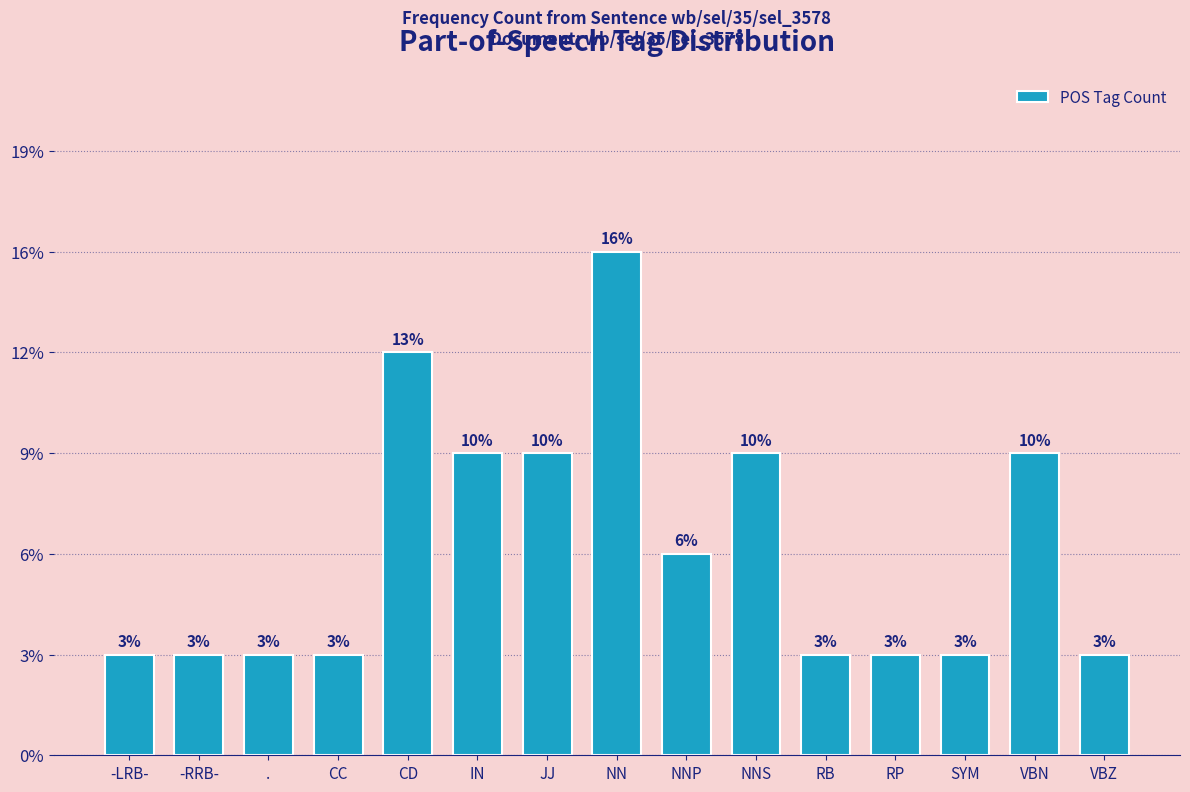

Does the chart contain any negative values?

No